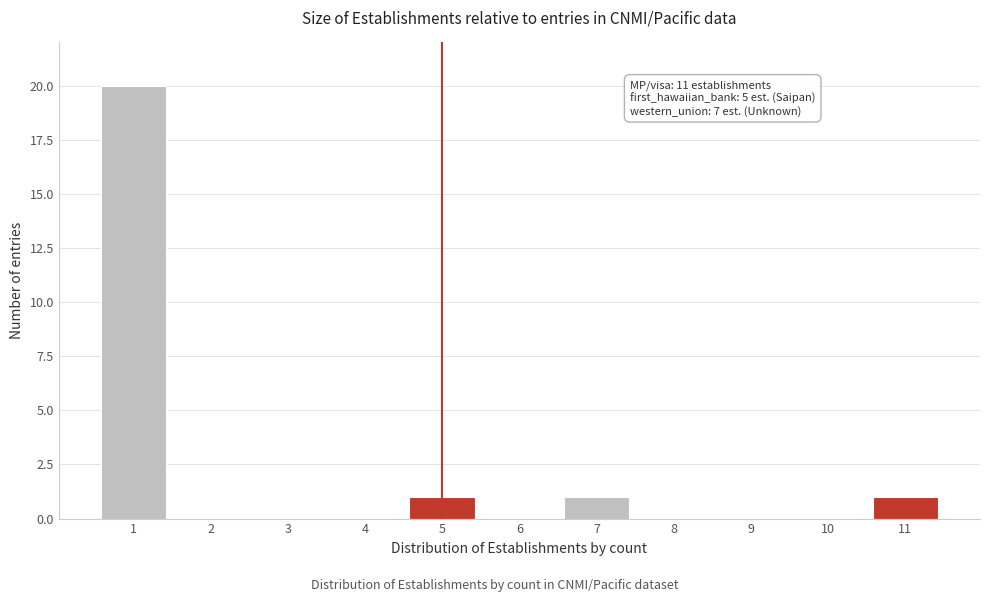

Which range on the x-axis has the tallest bar?

0.5 to 1.5